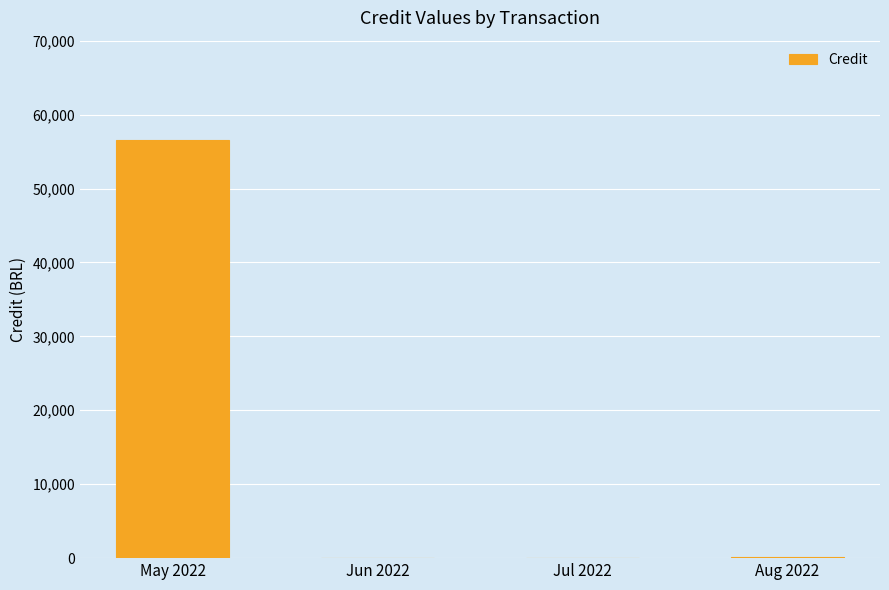

The chart shows a value of 87415.5 at May 2022. True or false?

False